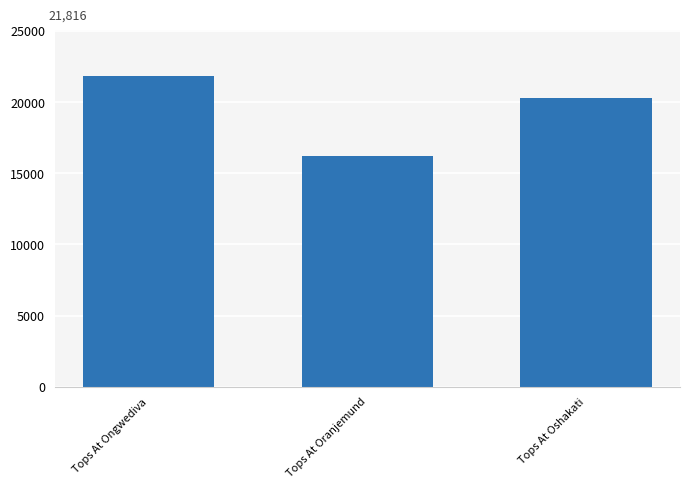

Reading right to left, transcribe all the data shown in this chart.

Tops At Oshakati=20293	Tops At Oranjemund=16206	Tops At Ongwediva=21816